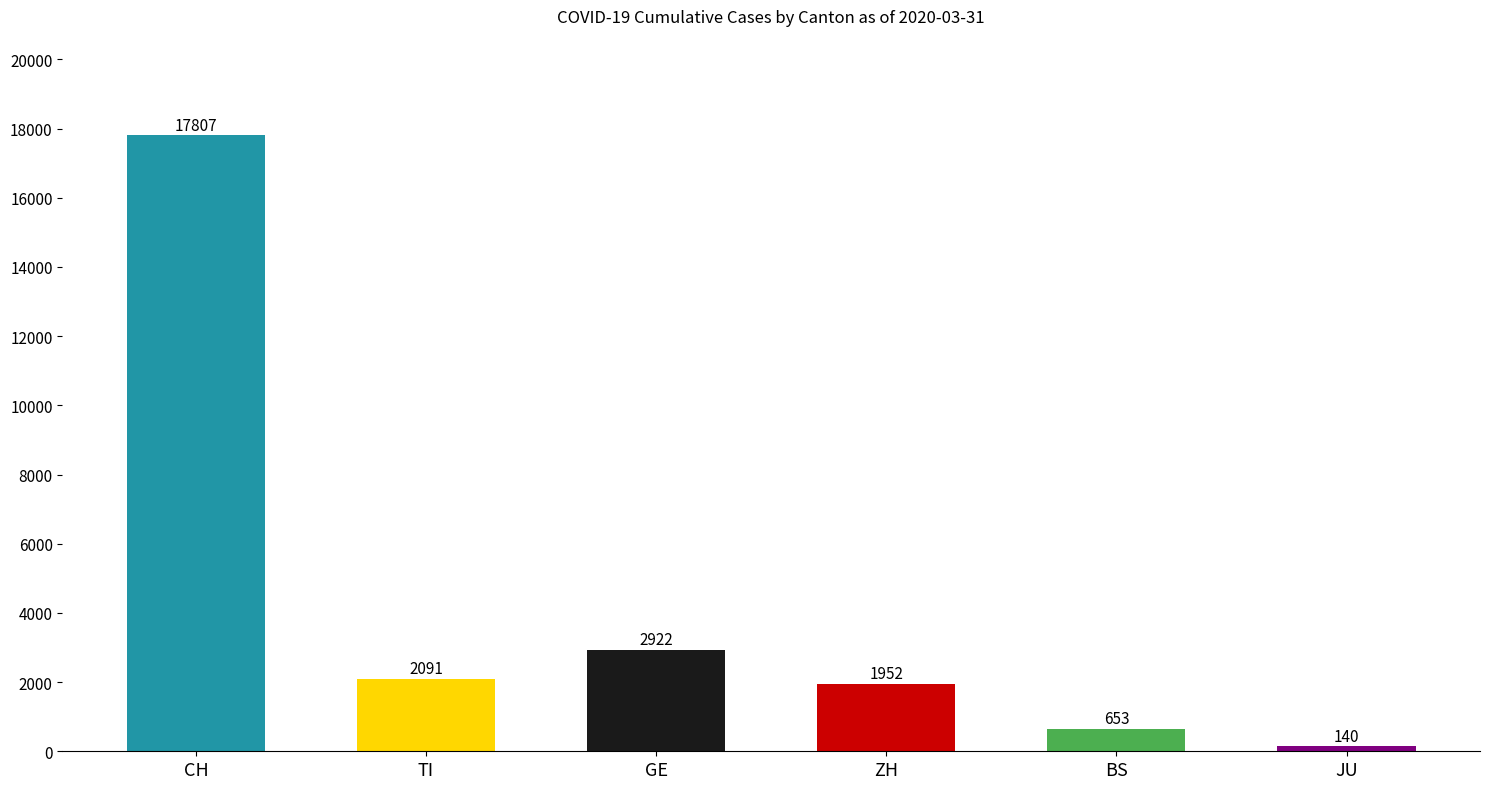

What is the label of the 3rd bar from the right?

ZH